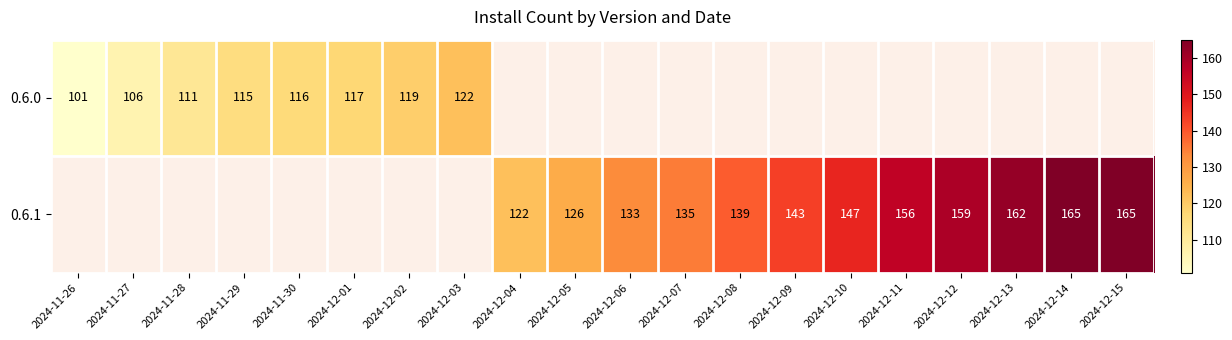

True or false: 0.6.1 has a value of 139 at 2024-12-08.

True